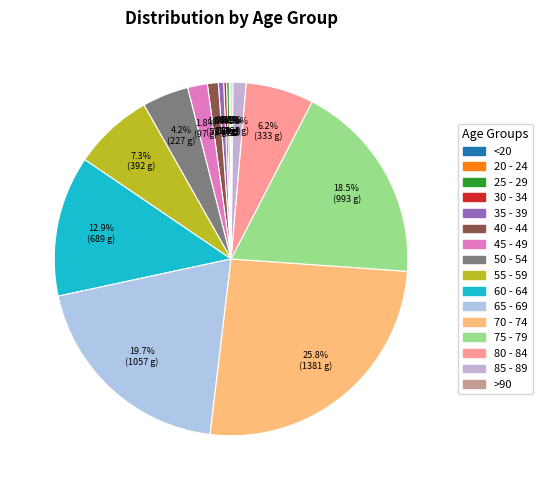

Is there a majority slice in this chart?

No